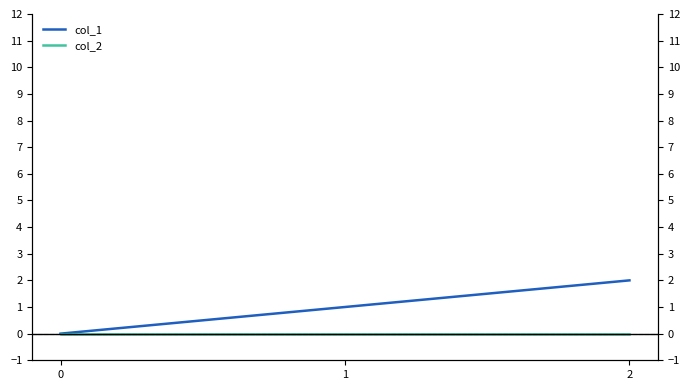

How many lines are shown in the chart?

2